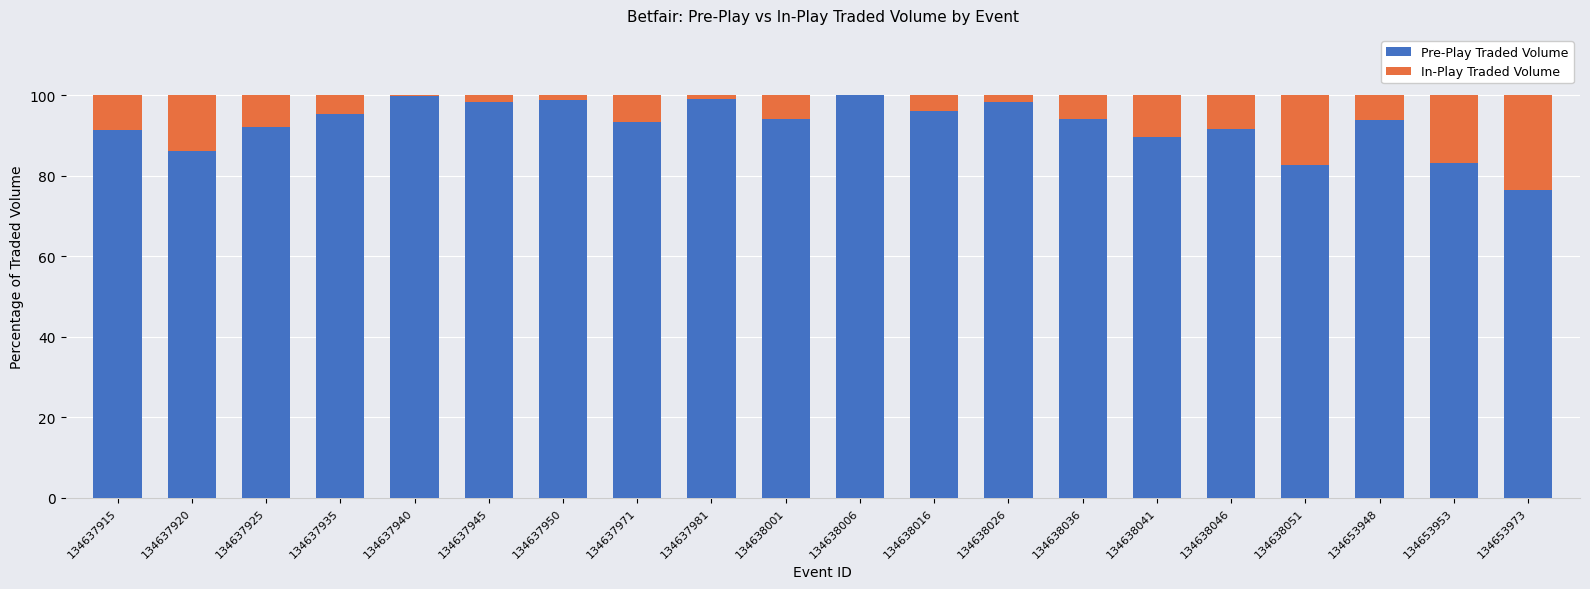

What is the maximum value for Pre-Play Traded Volume?

100.0